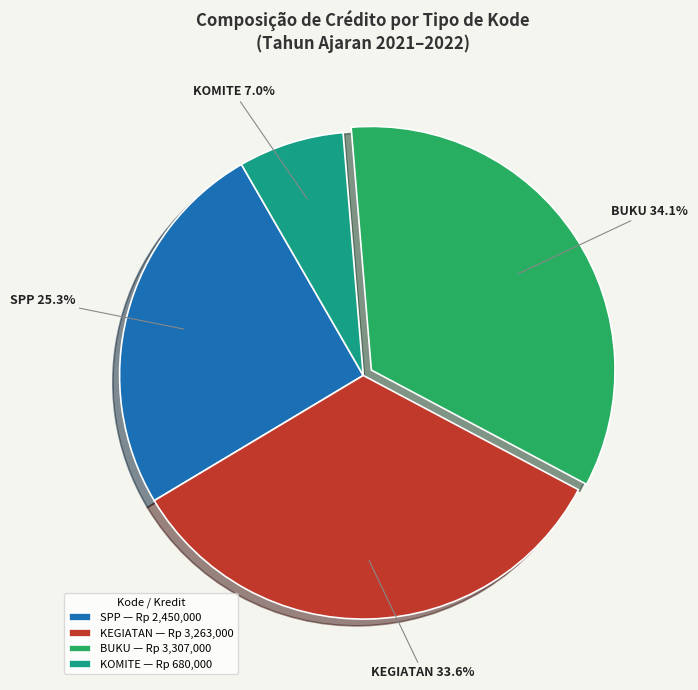

What is the smallest slice in the pie chart?

KOMITE — Rp 680,000